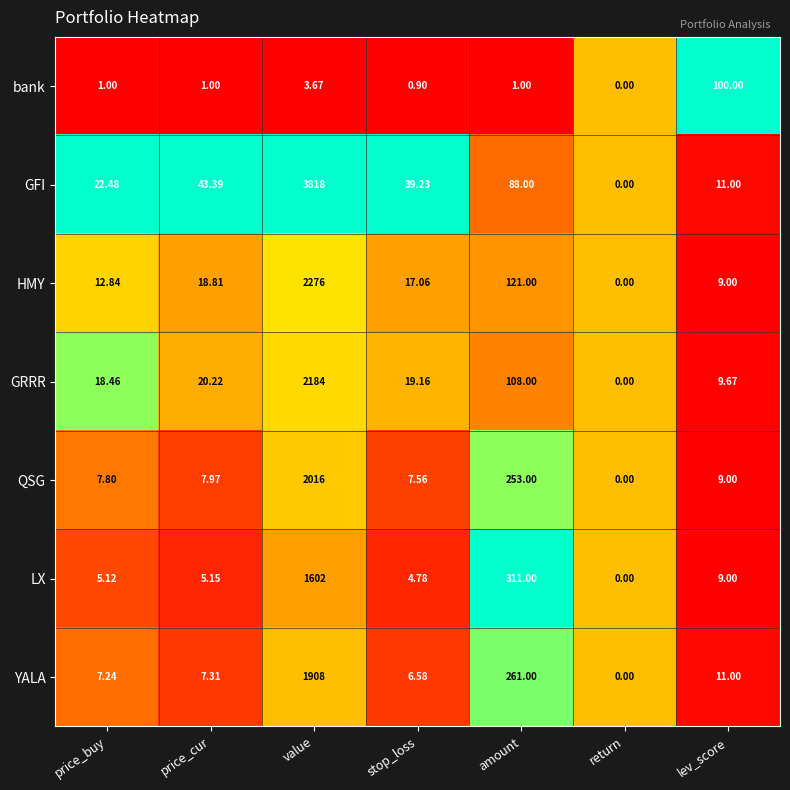

Which label corresponds to the smallest value in the chart?

return